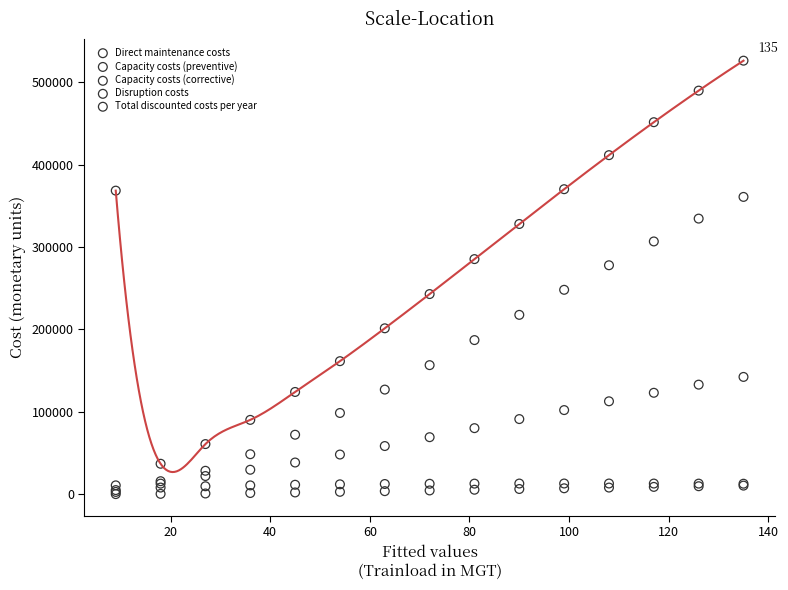

What are all the series names shown in the legend?

Direct maintenance costs, Capacity costs (preventive), Capacity costs (corrective), Disruption costs, Total discounted costs per year